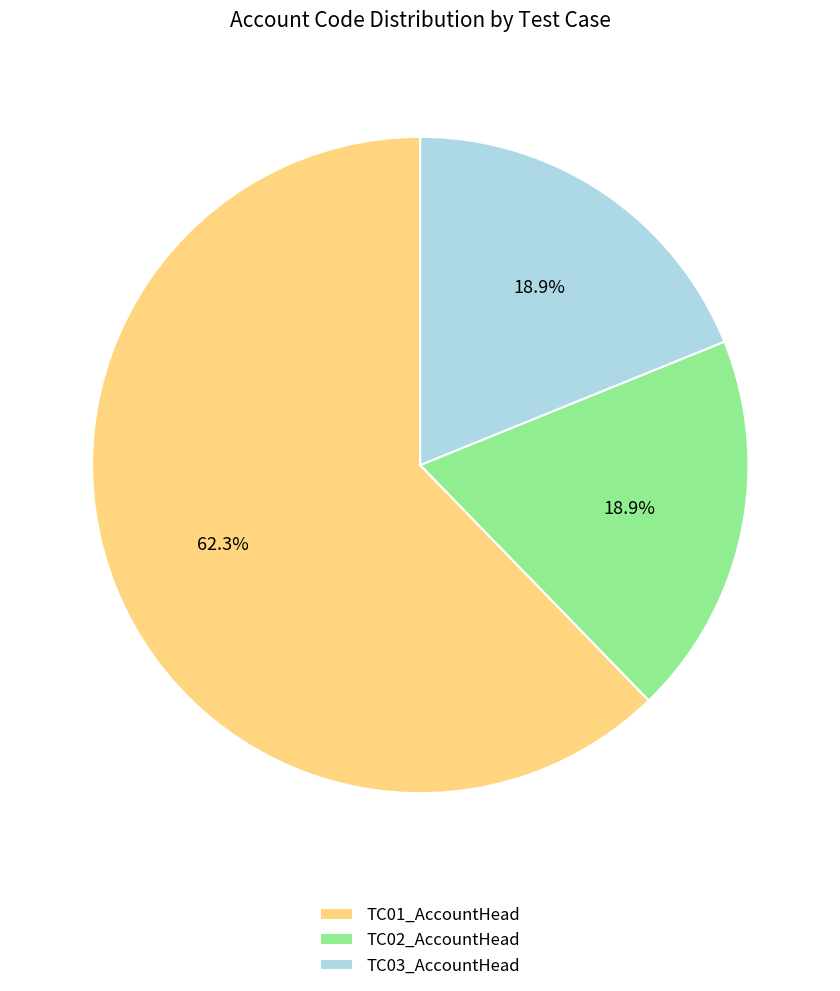

Which category has the biggest portion of the pie?

TC01_AccountHead